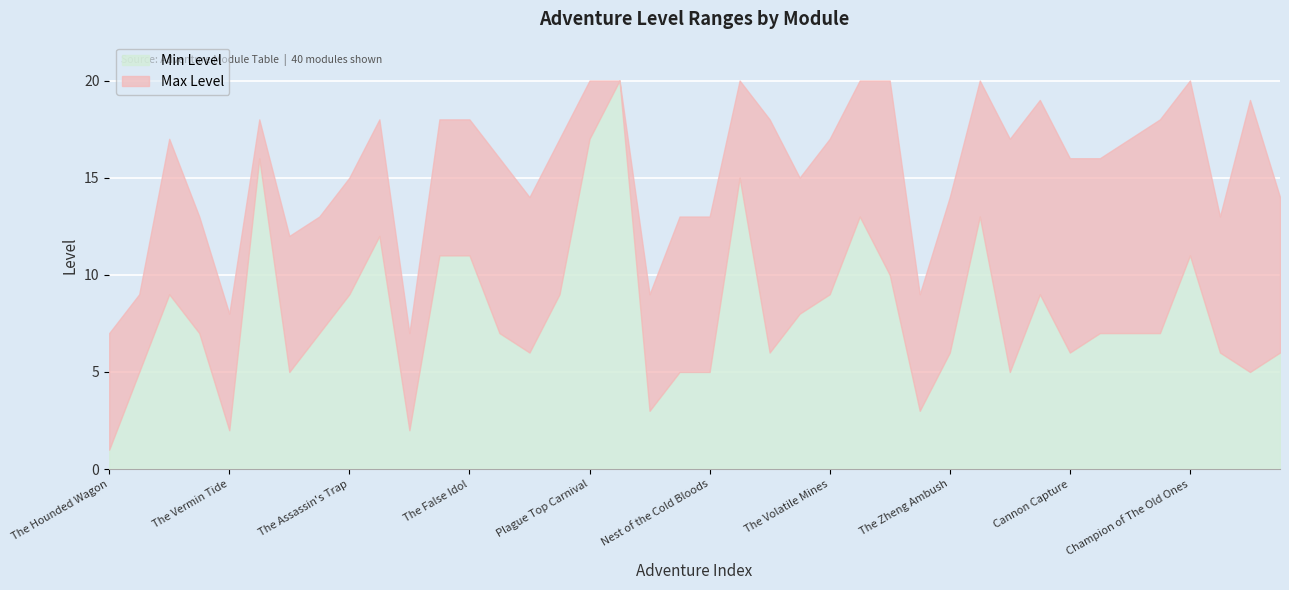

Which label corresponds to the smallest value in the chart?

The Hounded Wagon